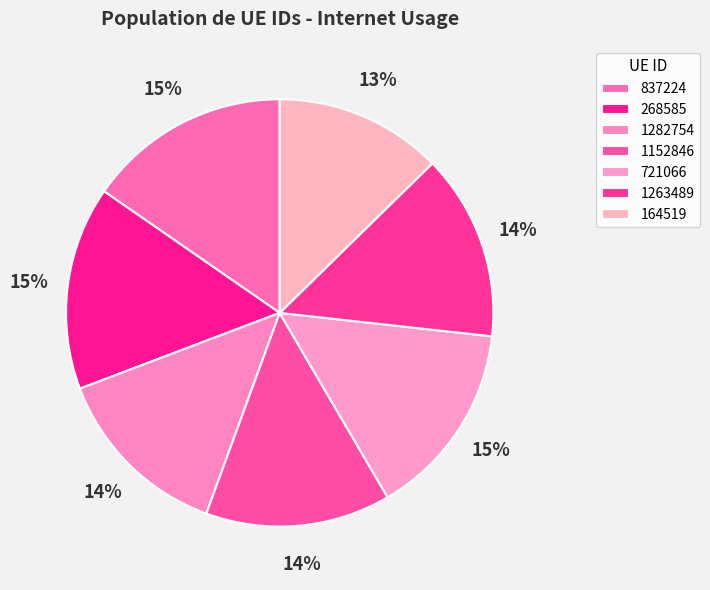

How many slices are in this pie chart?

7